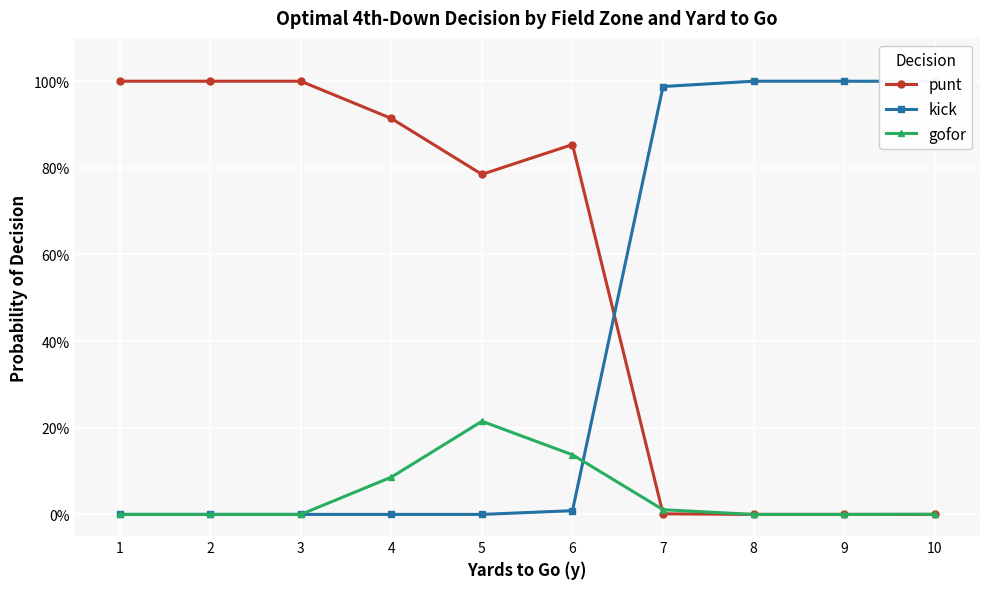

Does the chart have visible grid lines?

Yes